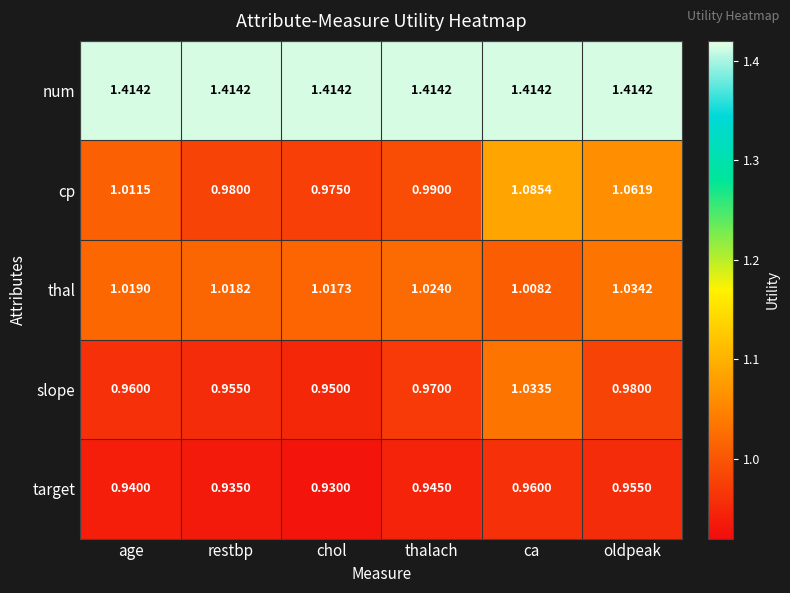

List the series in order of their peak value, lowest first.

target, slope, thal, cp, num